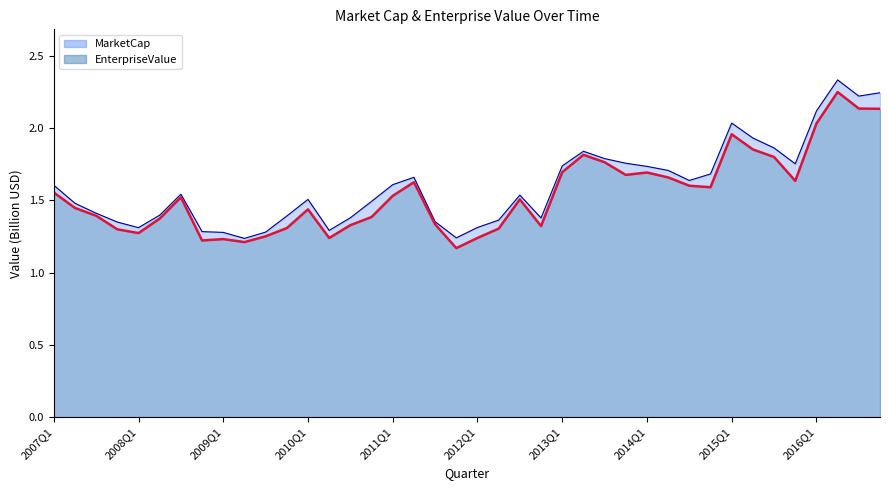

What are all the series names shown in the legend?

MarketCap, EnterpriseValue